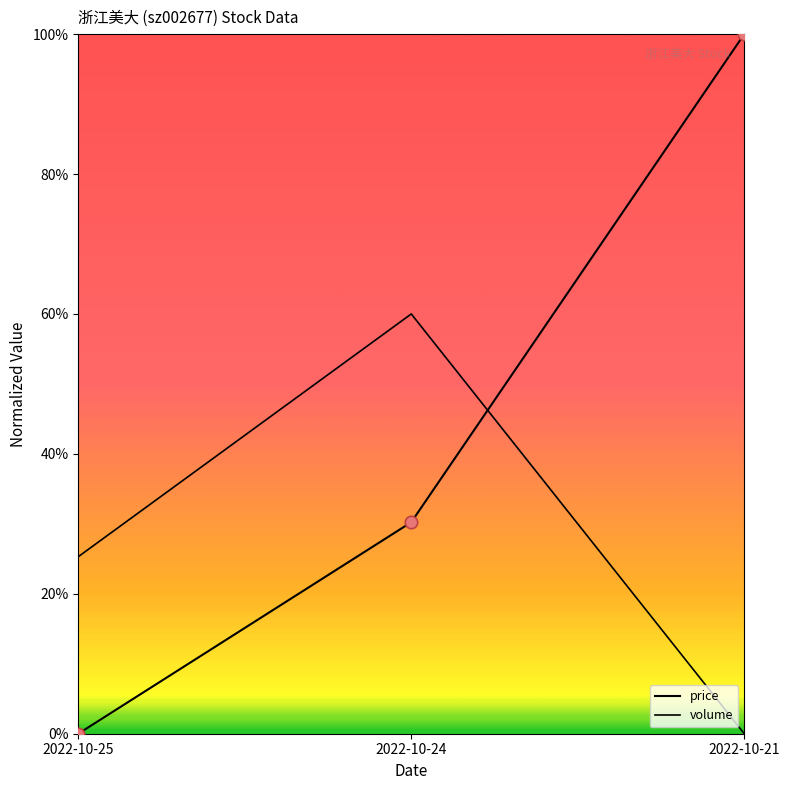

What is the total value across all series at 2022-10-21?

1.0